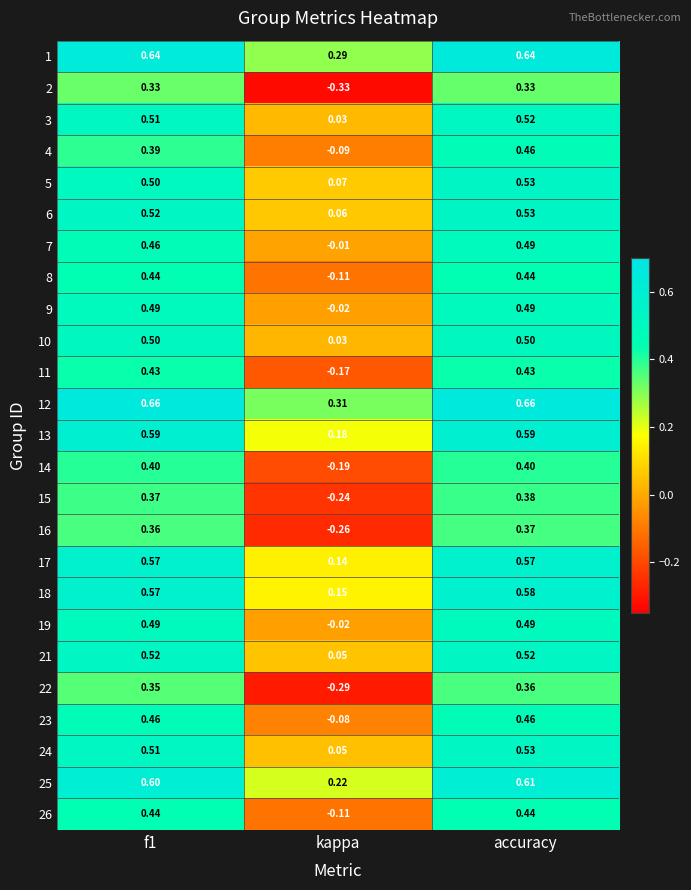

At which label is 23 closest to 0?

kappa